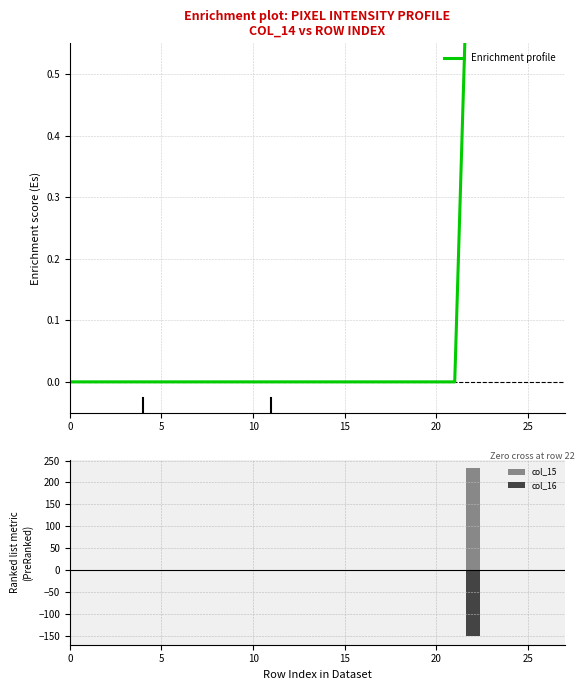

Is it true that col_15 equals -87 at 24?

False